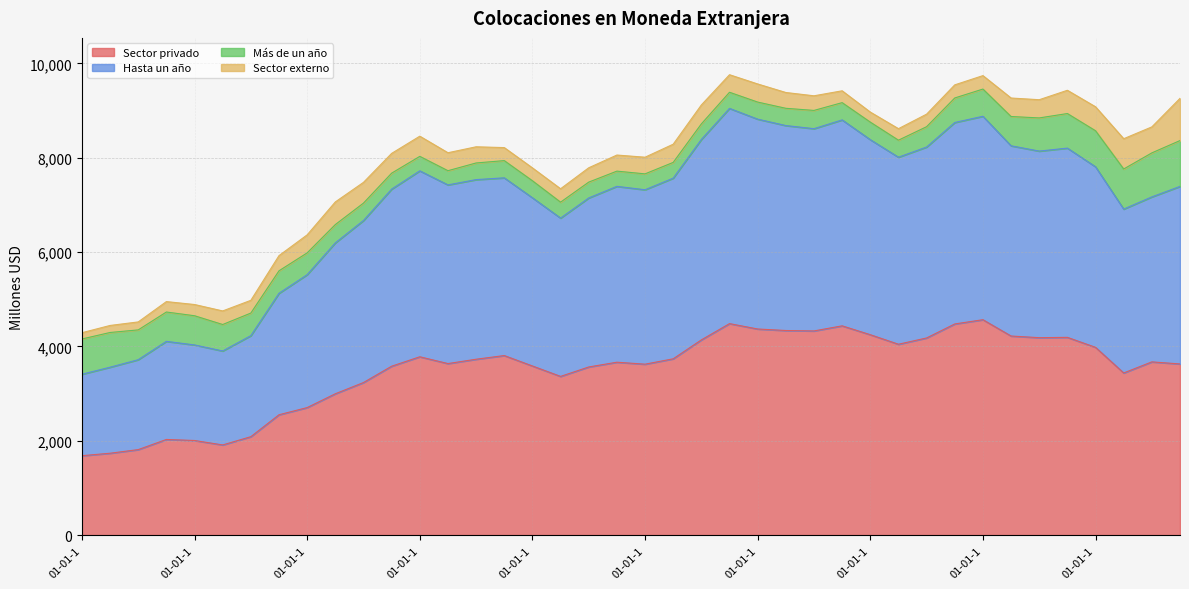

What is the spread (max minus min) of values at 01-04-1993?

3788